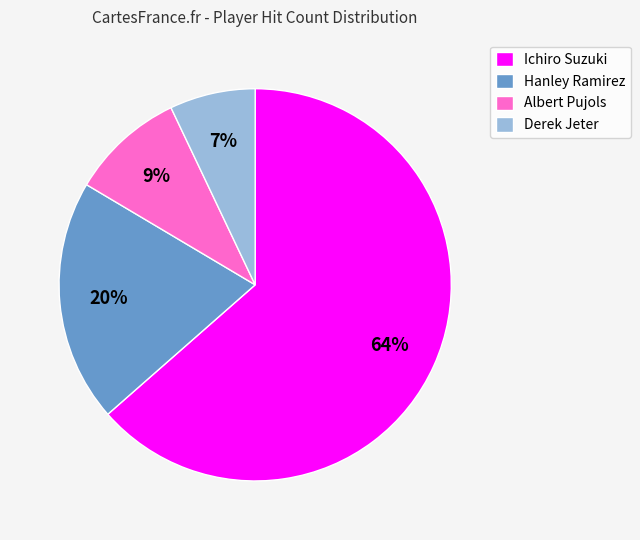

Approximately how many times larger is the value at Hanley Ramirez compared to Ichiro Suzuki?

0.3